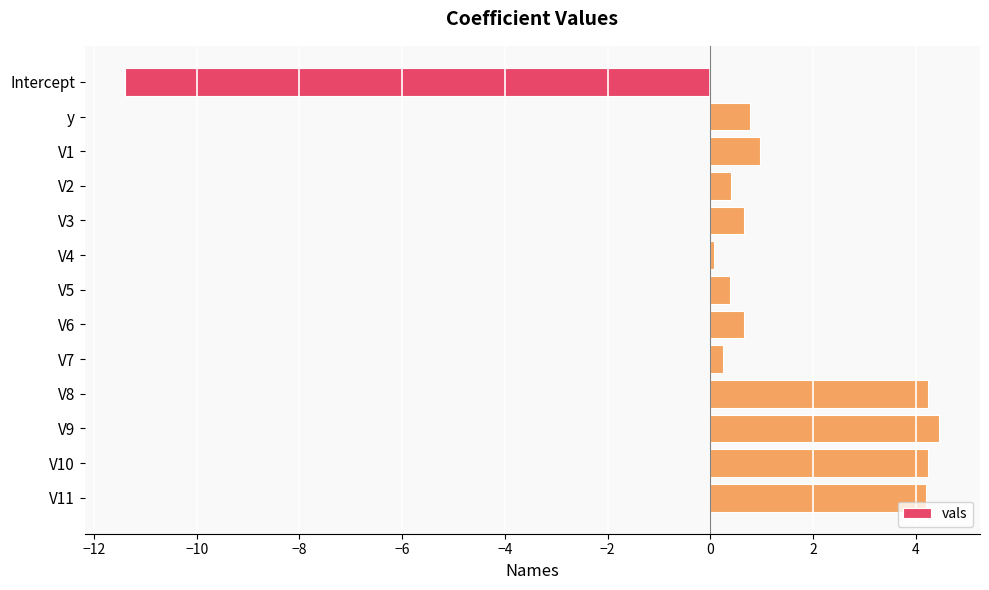

Read the value at V5.

0.4